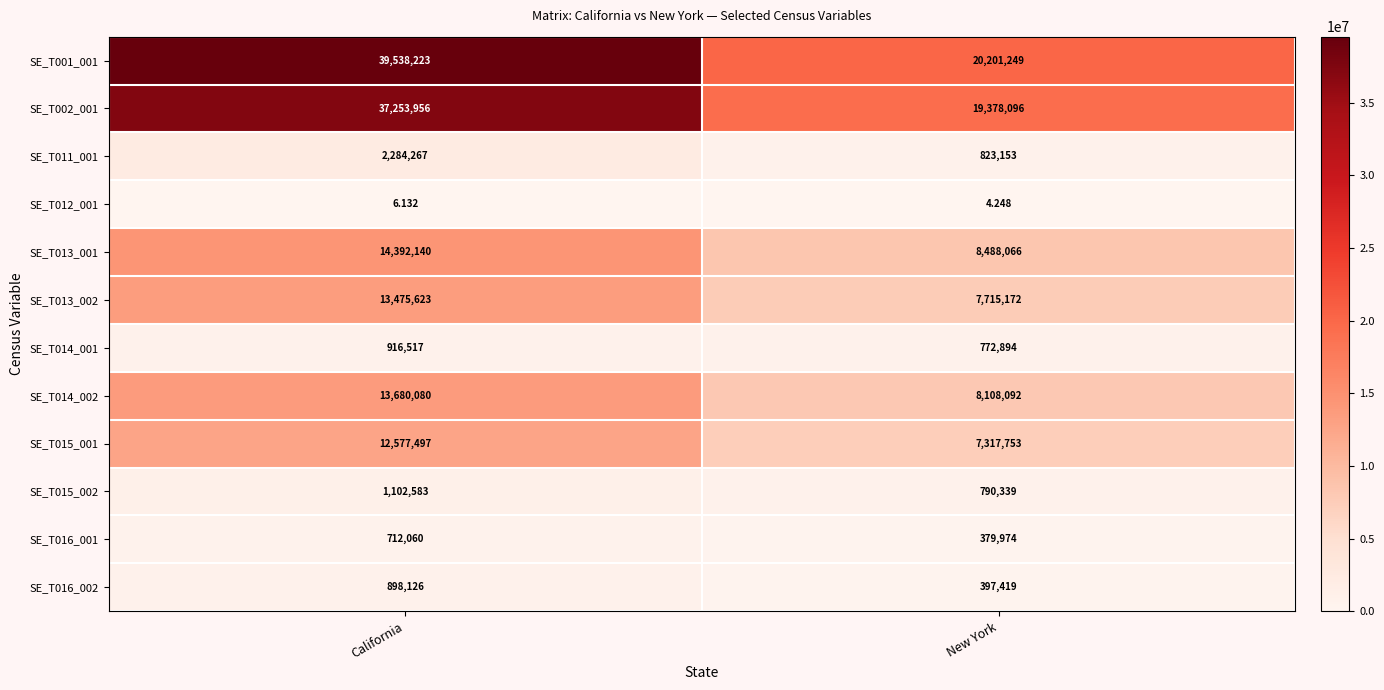

What is the maximum value shown in the chart?

39538223.0